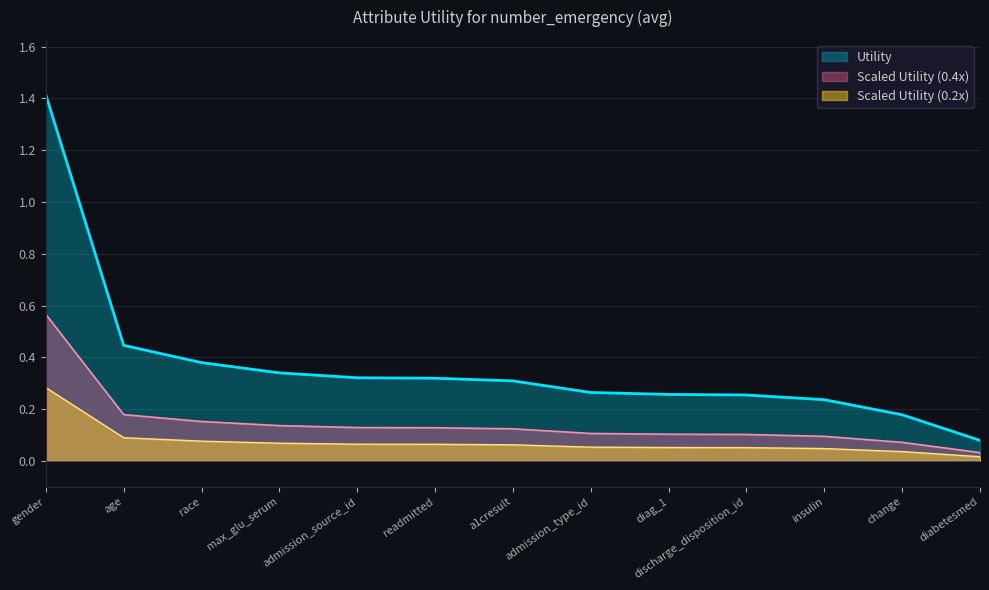

List the labels in order of value, smallest first.

diabetesmed, change, insulin, discharge_disposition_id, diag_1, admission_type_id, a1cresult, readmitted, admission_source_id, max_glu_serum, race, age, gender